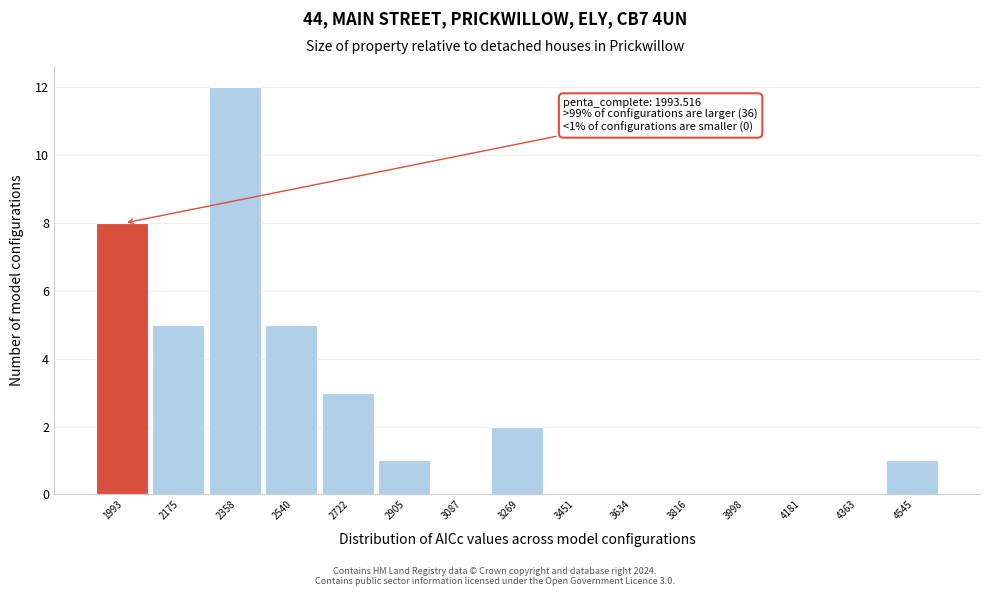

Reading left to right, extract all data points from this chart.

1993=8	2175=5	2358=12	2540=5	2722=3	2905=1	3087=0	3269=2	3451=0	3634=0	3816=0	3998=0	4181=0	4363=0	4545=1